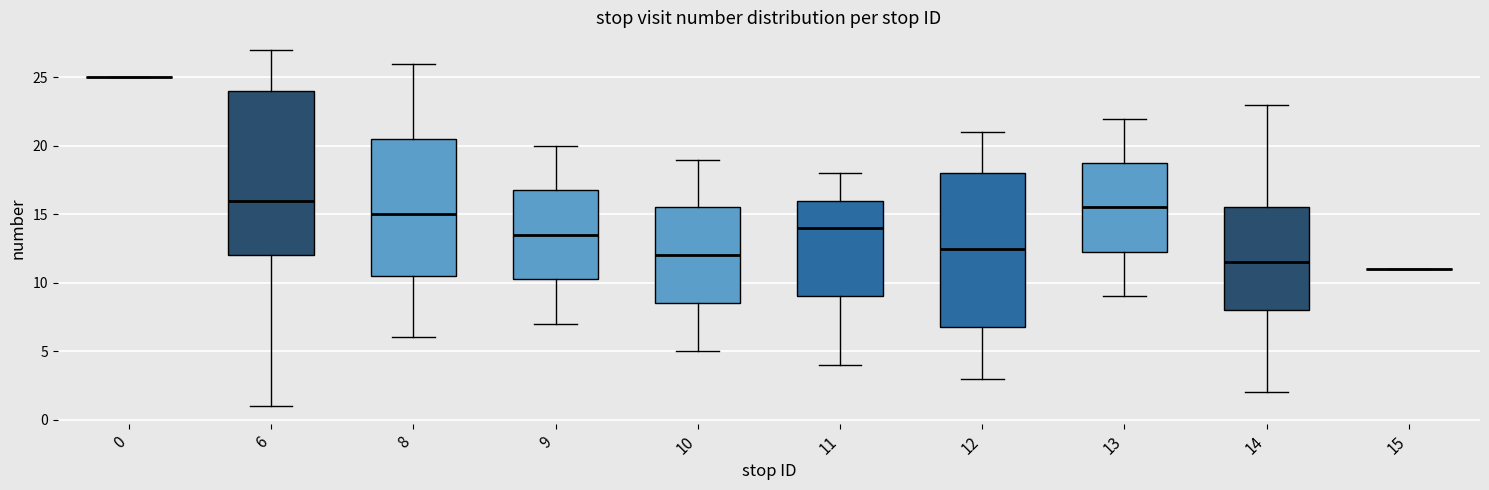

Which box is the tallest, from its lower edge to its upper edge?

6